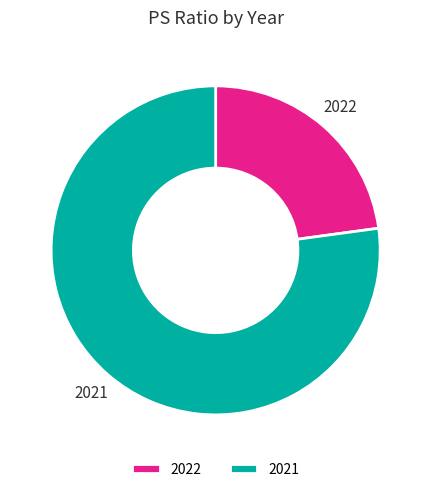

The 2021 slice represents 71% of the pie. True or false?

False